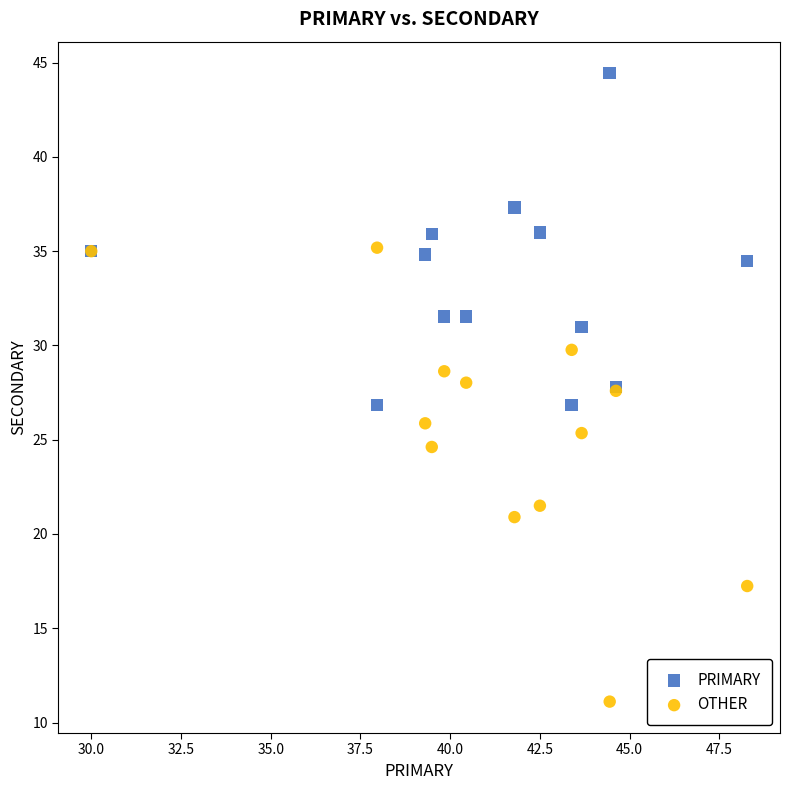

Which series reaches the maximum Y coordinate?

PRIMARY